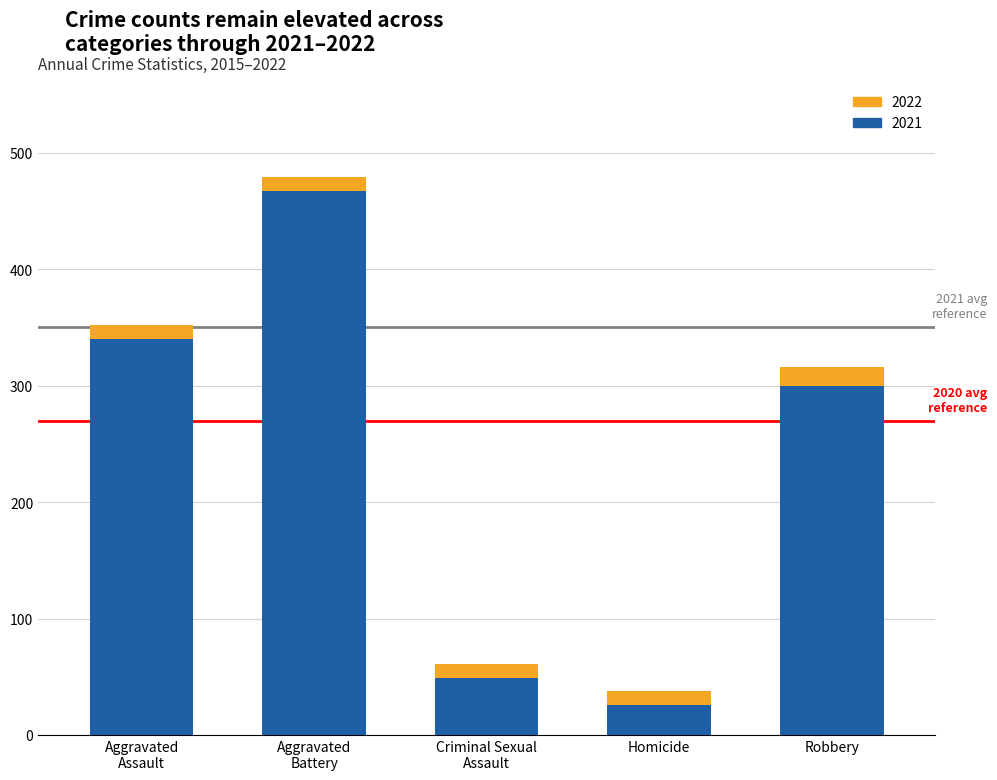

The 2022 series shows 36 at Criminal Sexual Assault. True or false?

False